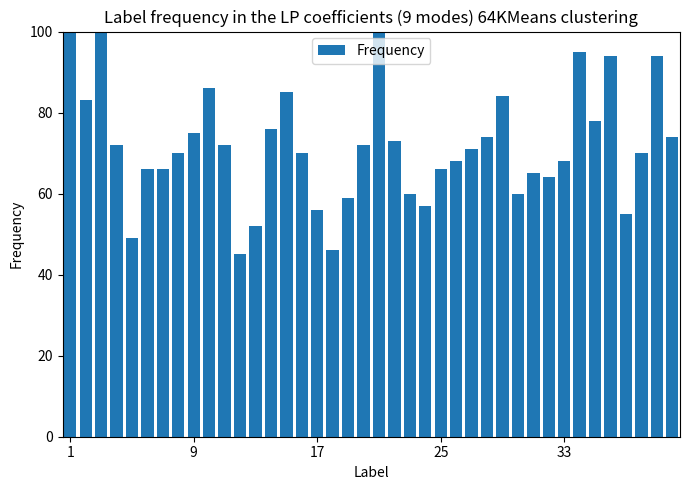

What is the sum of all values?

2870